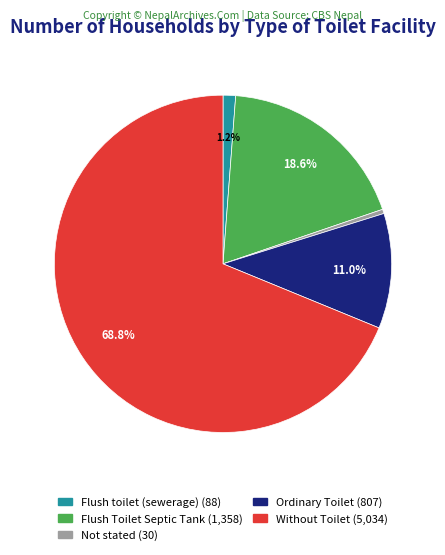

Is there a majority slice in this chart?

Yes